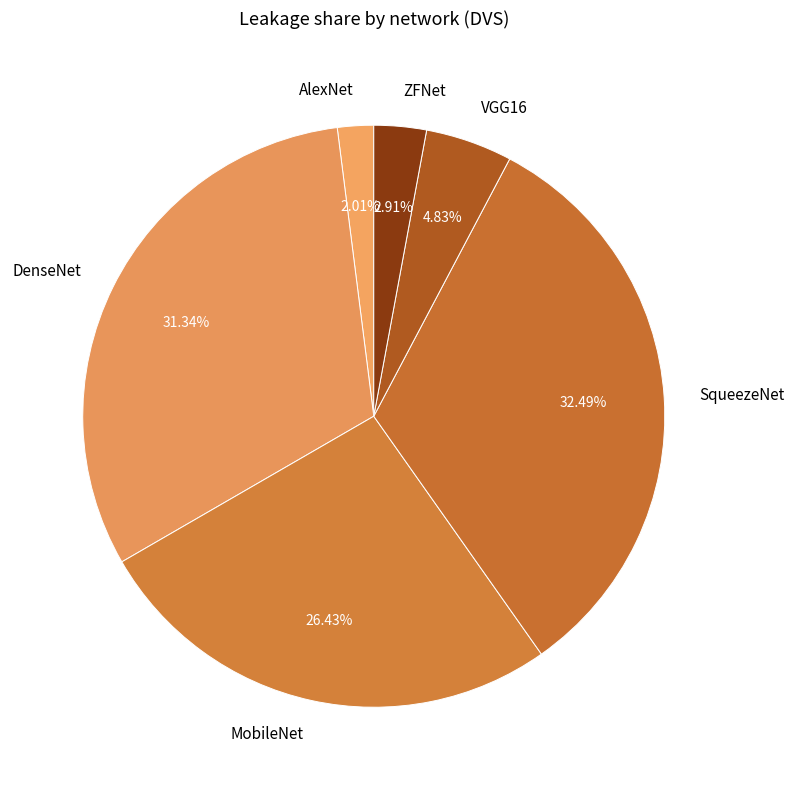

Is SqueezeNet the majority of the pie?

No